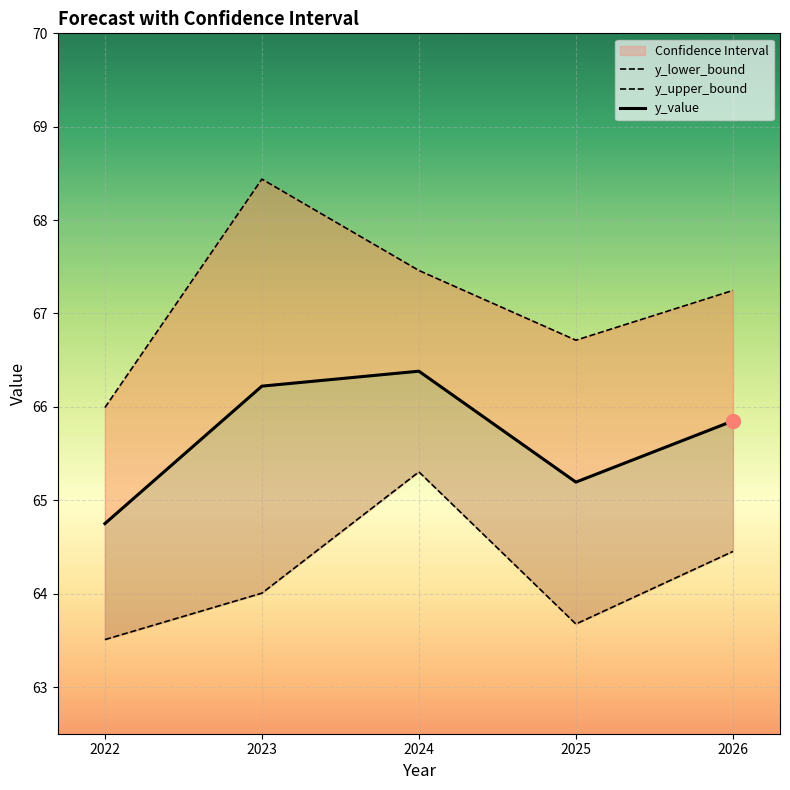

Which series has the largest range (max minus min)?

y_upper_bound